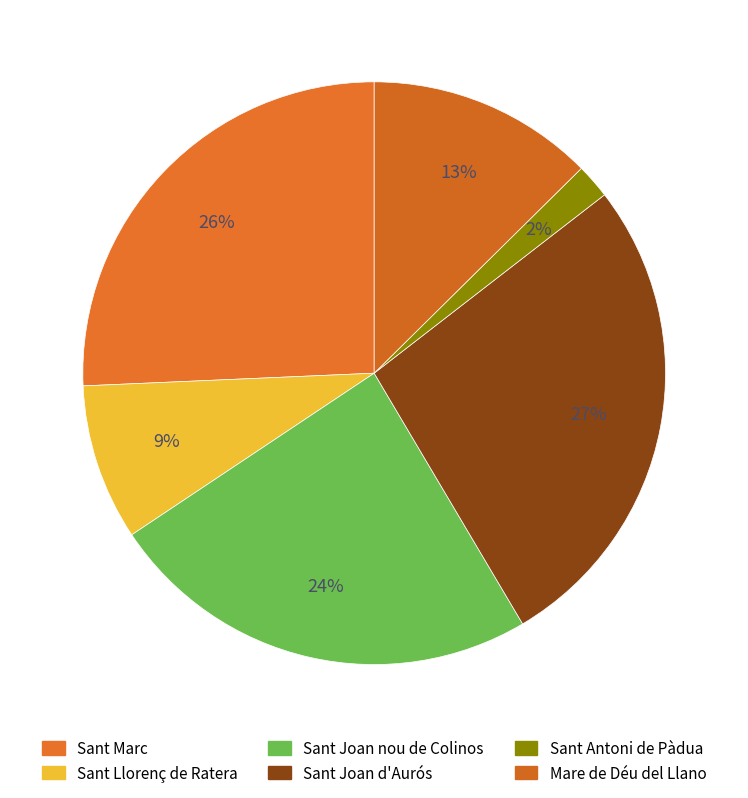

Count the number of slices in the pie.

6